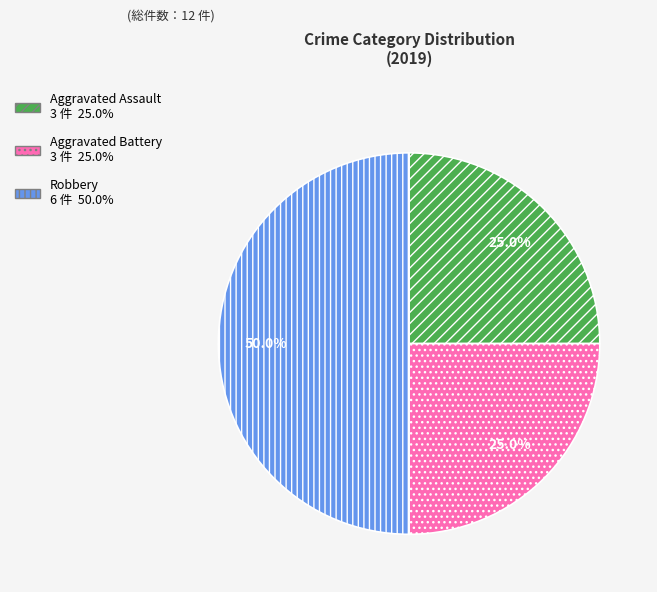

Which has a higher value, Robbery or Aggravated Assault?

Robbery